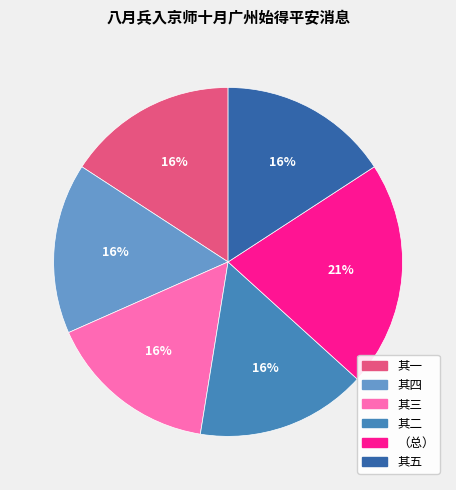

To the nearest percent, what is the difference between the largest and smallest slice percentages?

5%